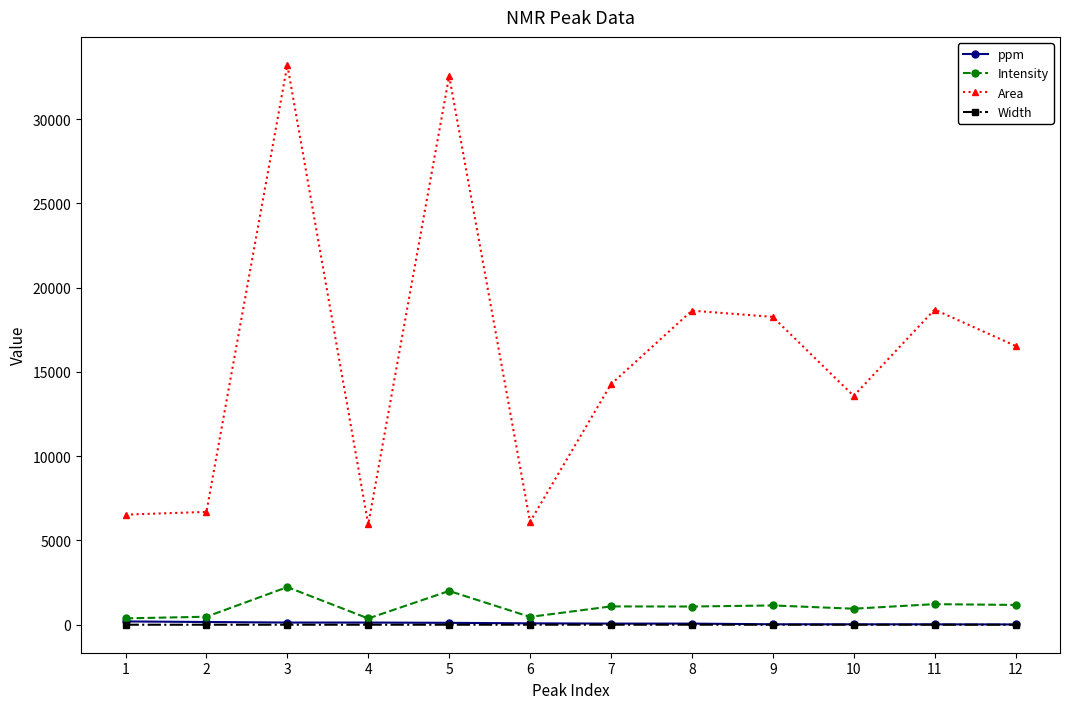

What are all the series names shown in the legend?

ppm, Intensity, Area, Width